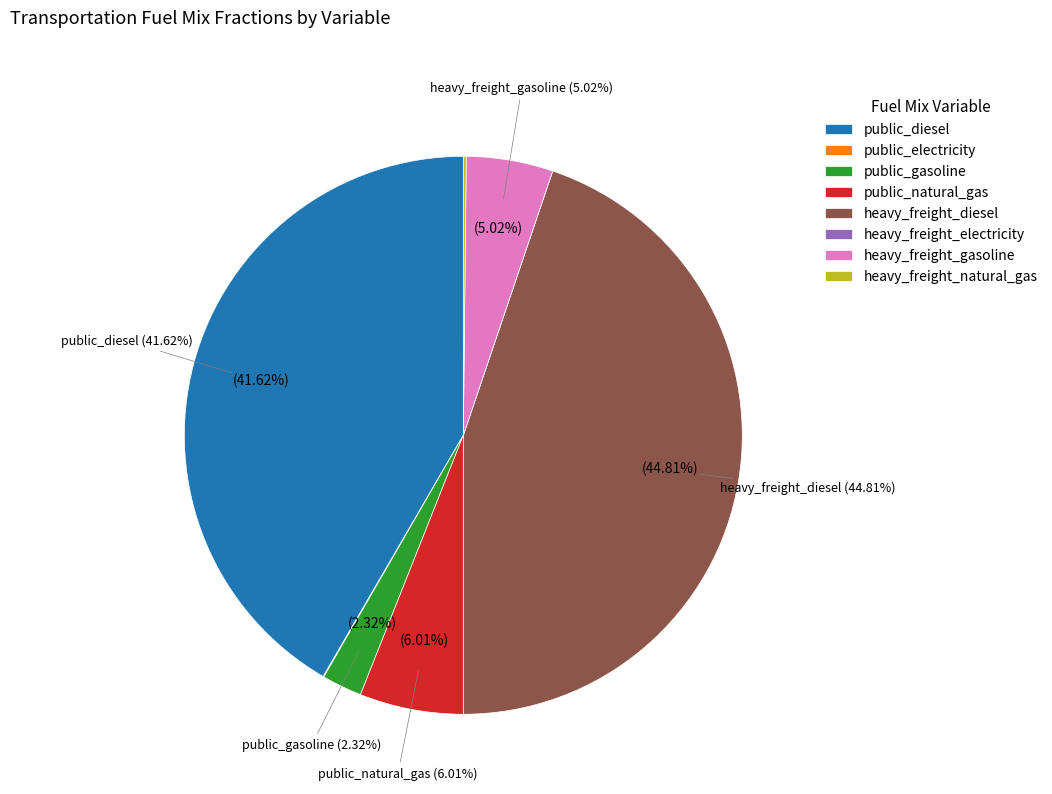

How many slices are in this pie chart?

8